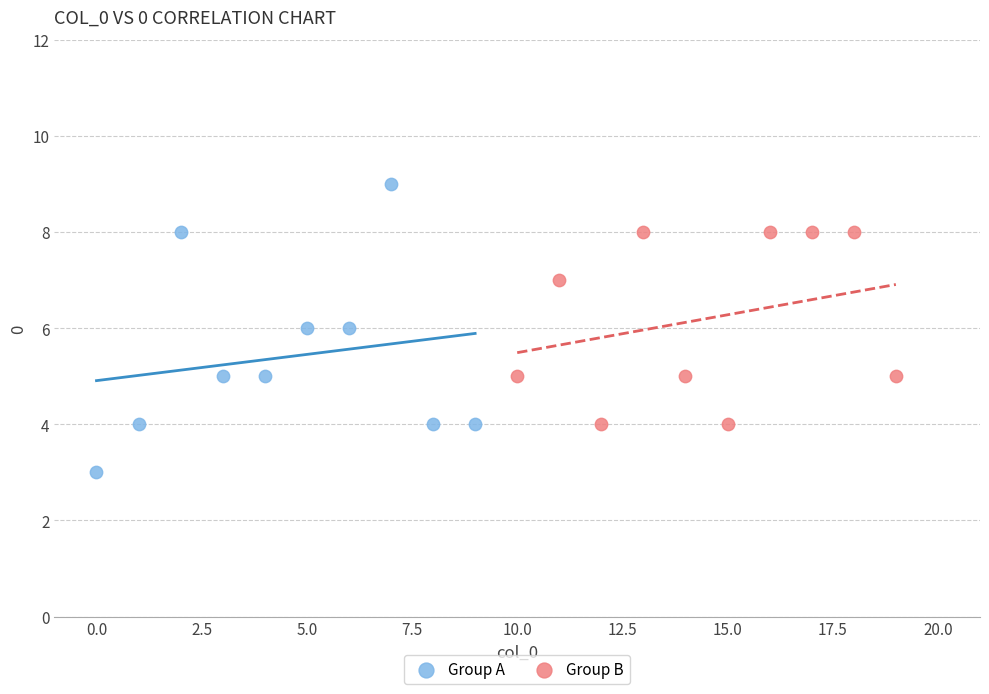

What are all the series names shown in the legend?

Group A, Group B